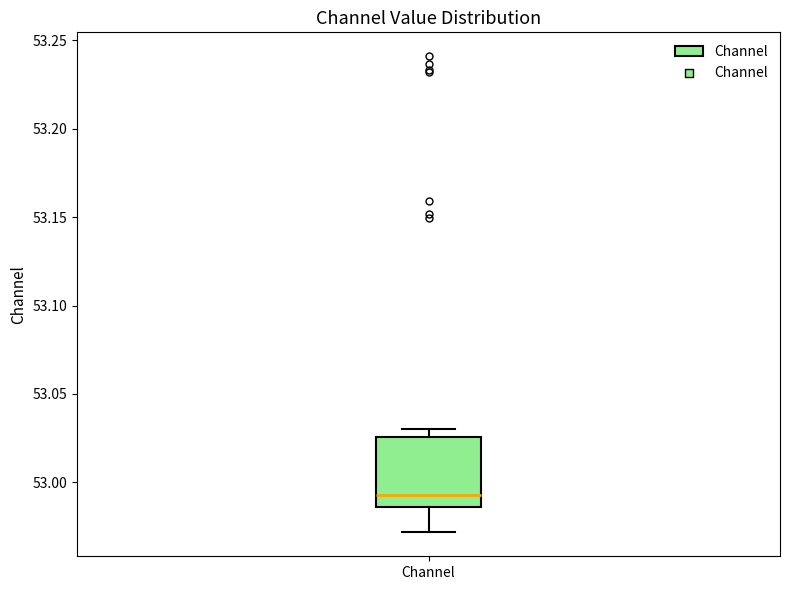

Read this box plot against the y-axis: the position of the median line, the range covered by the box, and the ends of both whiskers. The values are not printed on the chart, so give them approximately, as read against the axis.

median 52.995, box 52.985 to 53.025, whiskers 52.970 to 53.030